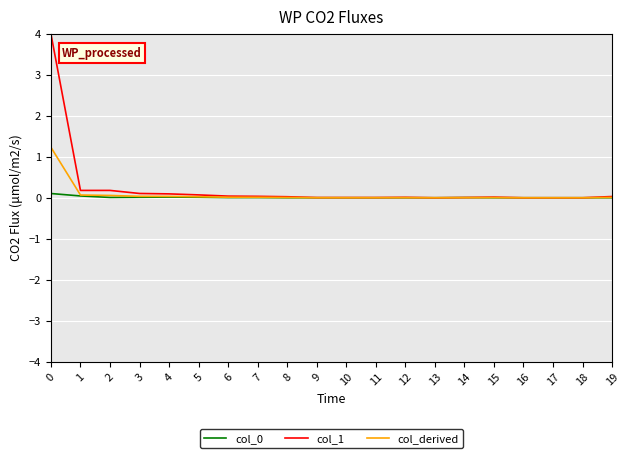

Which series has the widest spread of values?

col_1